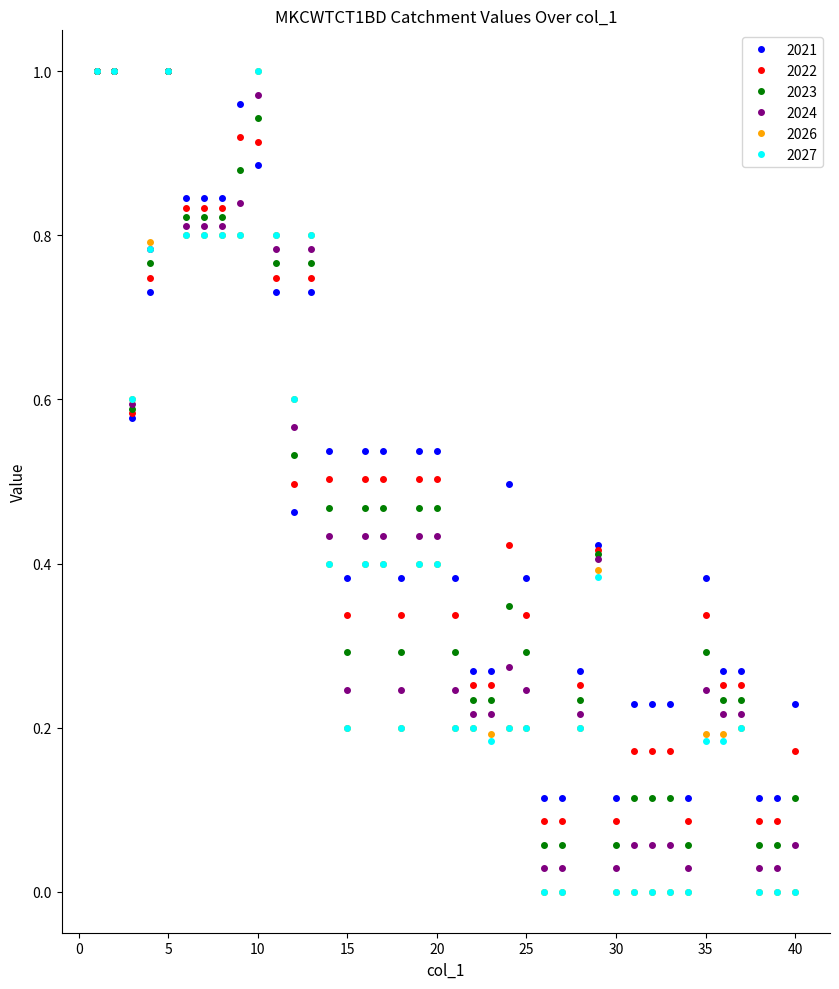

True or false: 2024 has more than 2 points higher than both neighbors.

True